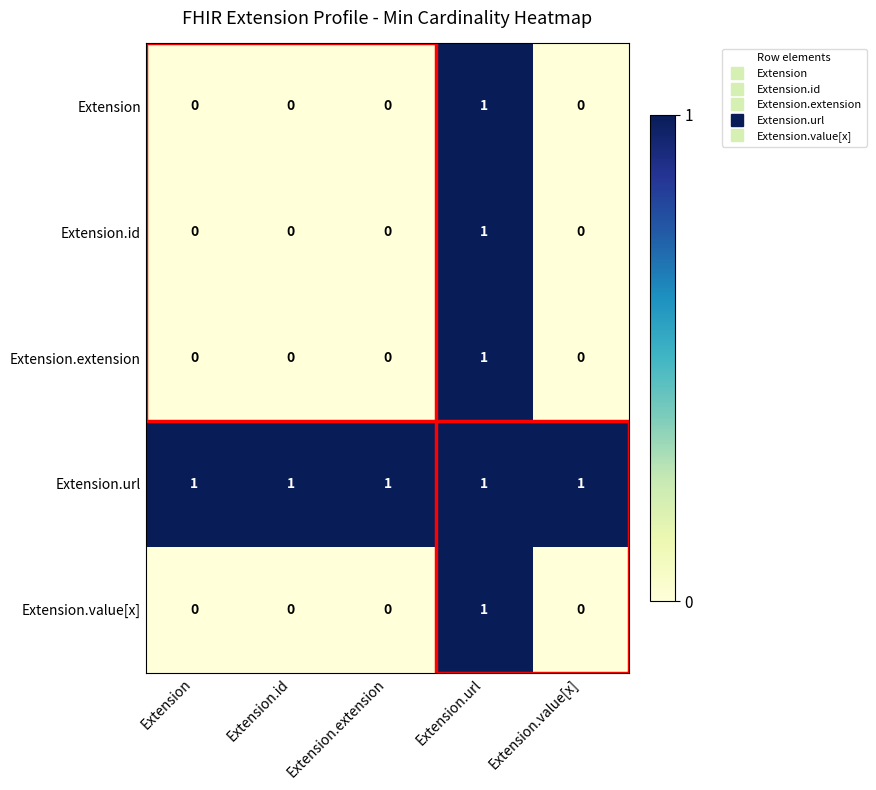

At which category is the sum across all series the highest?

Extension.url